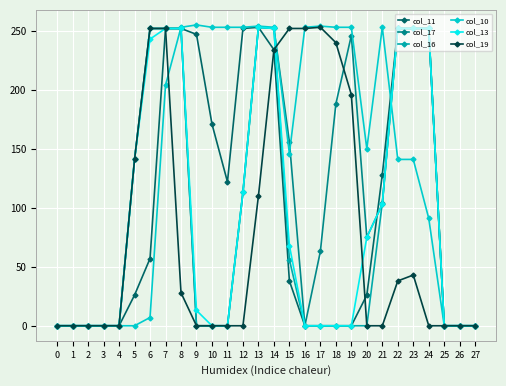

Count the number of categories in the chart.

28